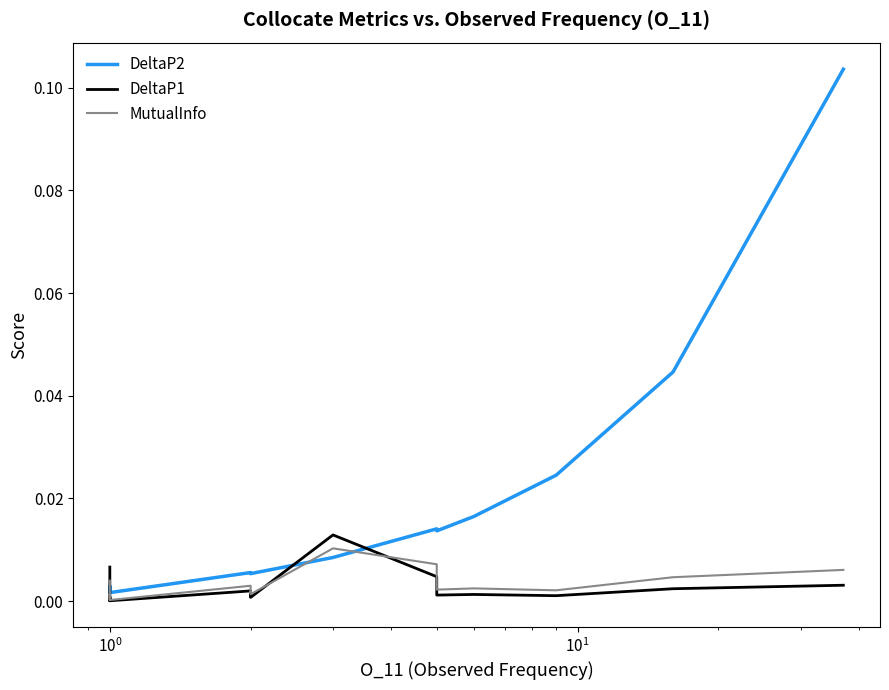

At which category does MutualInfo reach its first local valley?

$\mathdefault{10^{0}}$